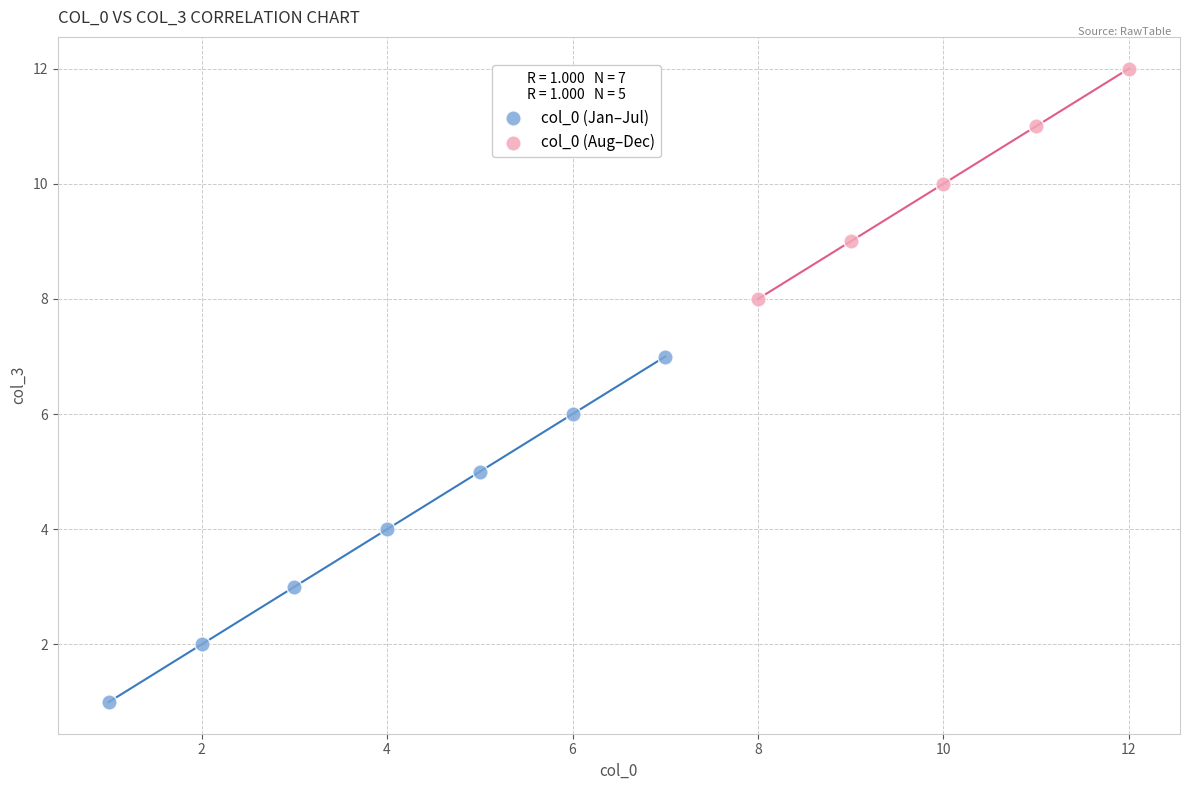

Which series reaches the maximum Y coordinate?

col_0 (Aug–Dec)